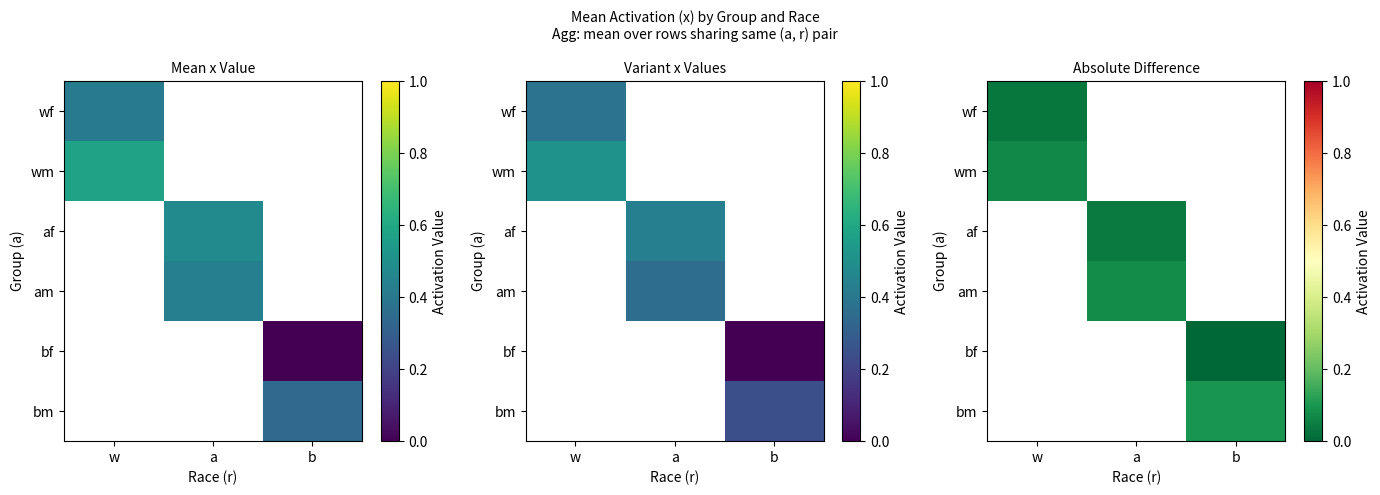

At how many categories does at least one series exceed 0?

3